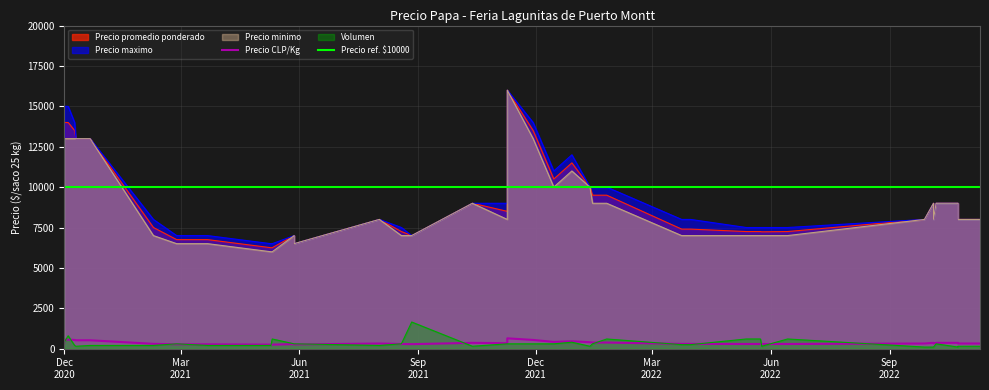

How many interior local valleys does the Precio minimo series have?

9